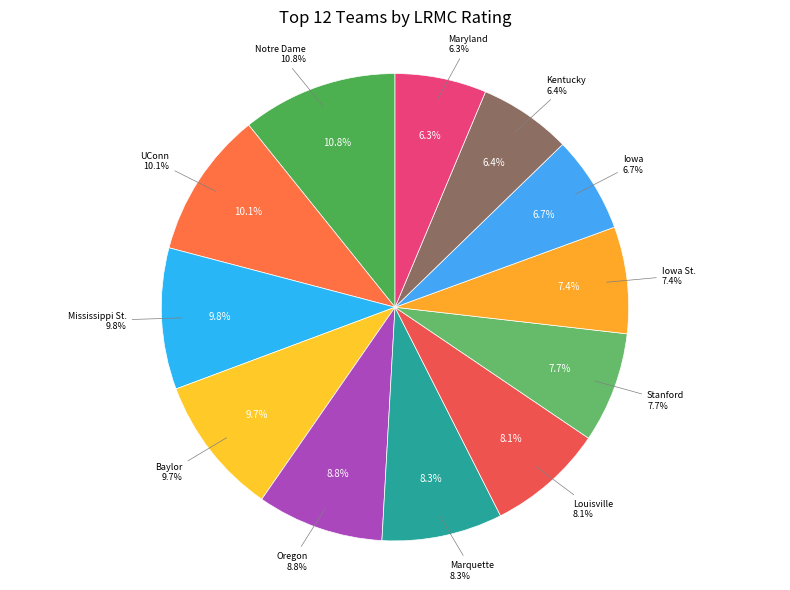

Is the sum of Iowa St. and Stanford greater than half?

No